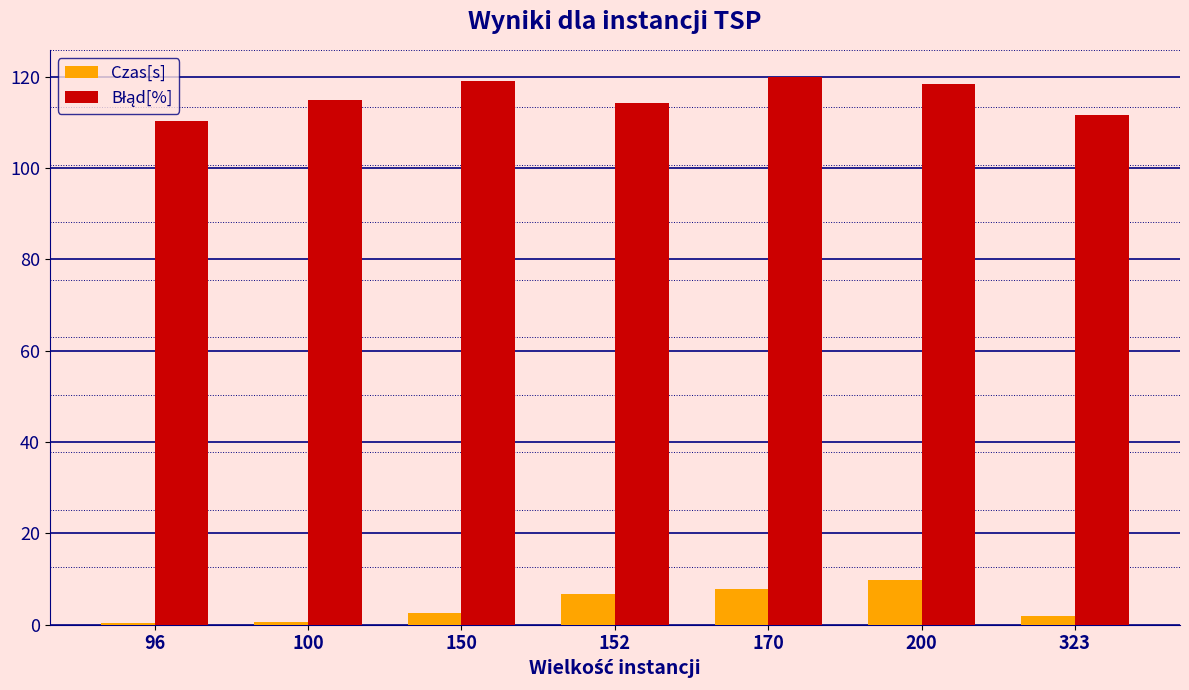

Which series changed the most between 96 and 200?

Czas[s]